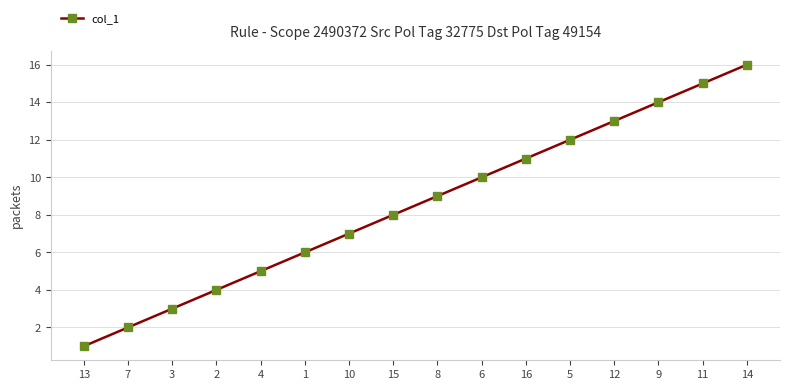

Is this an area chart (filled region under the line)?

No